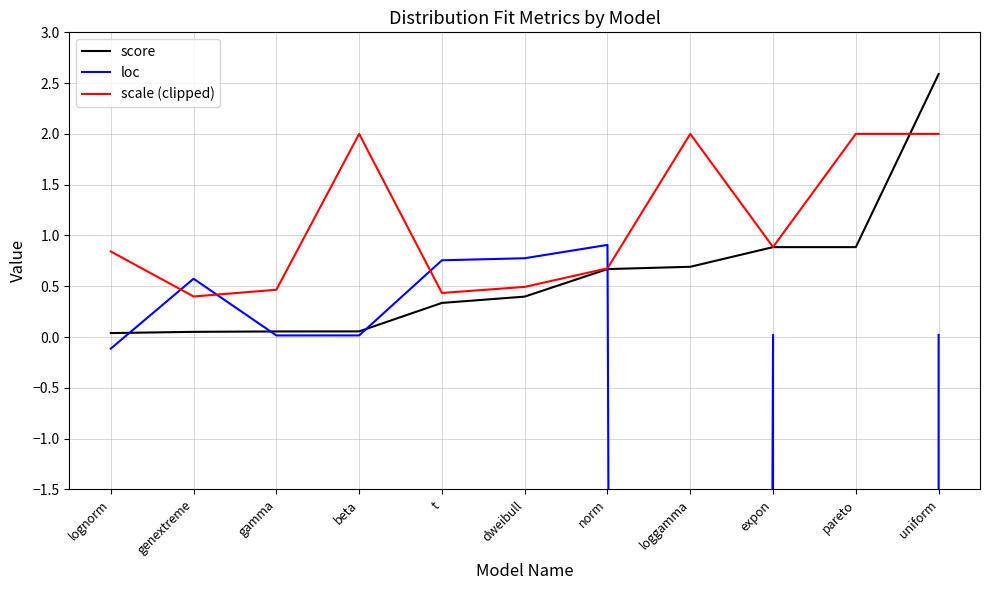

Where do score and scale (clipped) first cross each other?

pareto and uniform